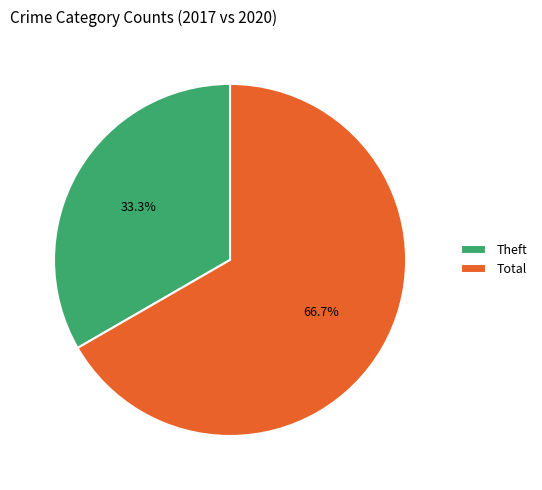

How many slices are in this pie chart?

2